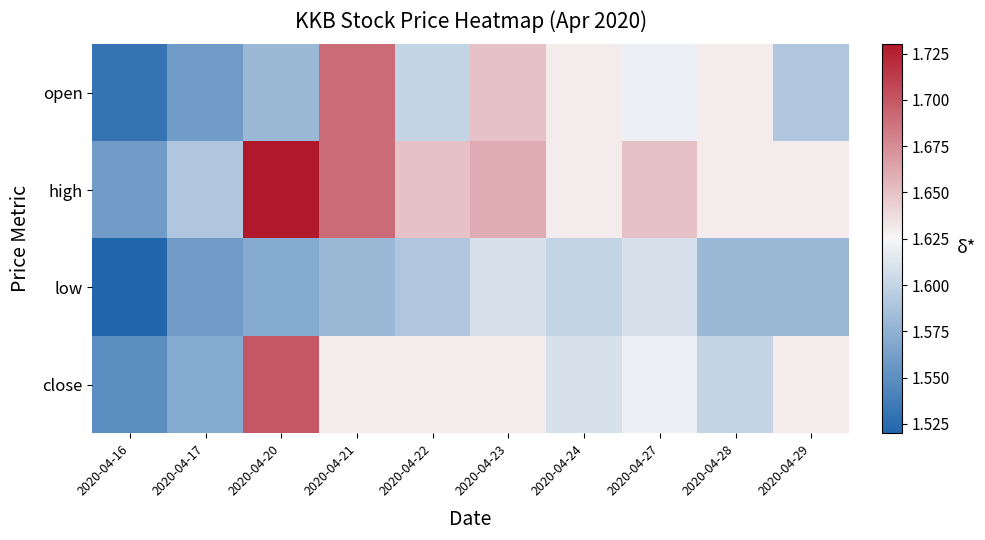

Between 2020-04-21 and 2020-04-23, which series saw the biggest shift?

open